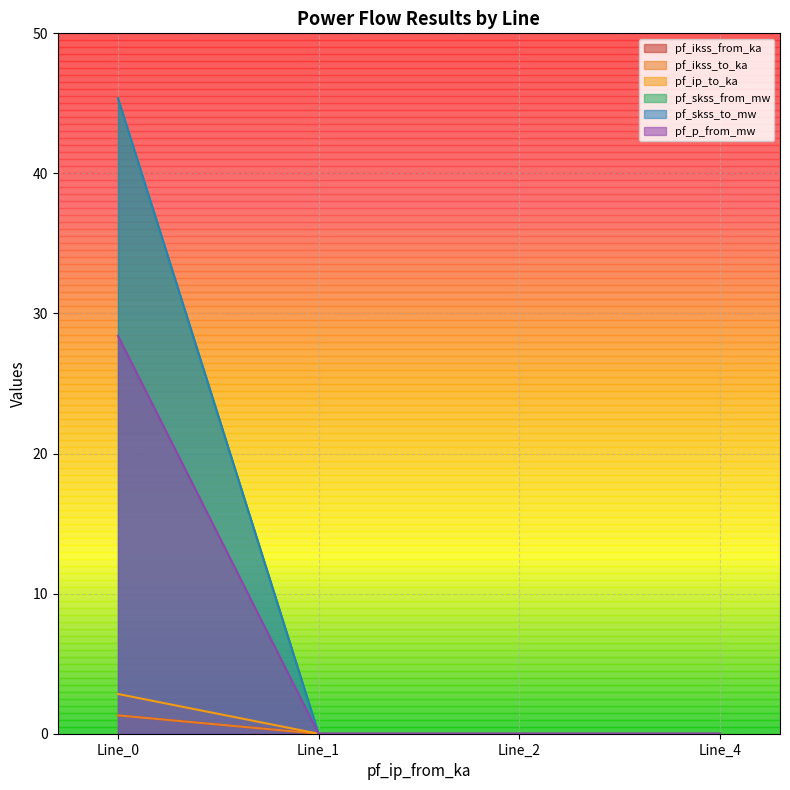

Rank the series by their maximum value, from highest to lowest.

pf_skss_from_mw, pf_skss_to_mw, pf_p_from_mw, pf_ip_to_ka, pf_ikss_from_ka, pf_ikss_to_ka